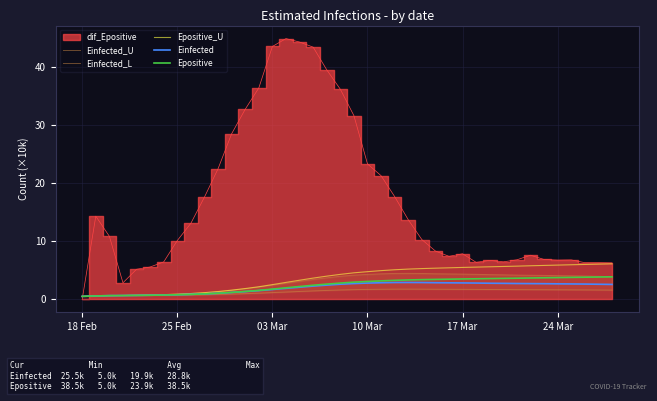

What is the maximum value for Einfected?

2.9